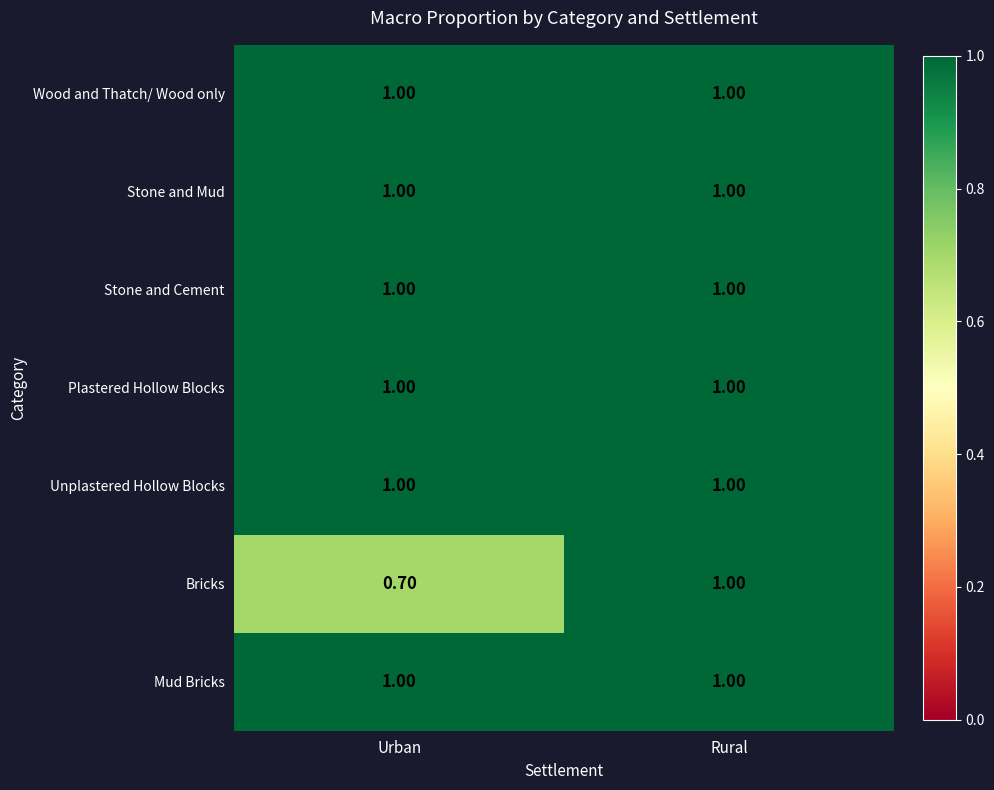

What is the sum of all Mud Bricks values?

2.0